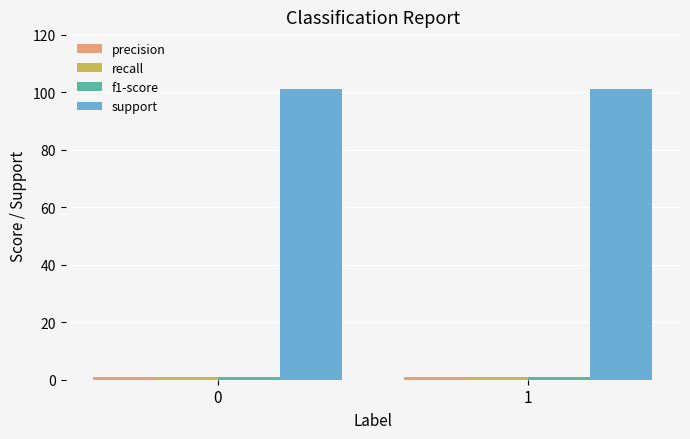

What is the sum of all support values?

202.0